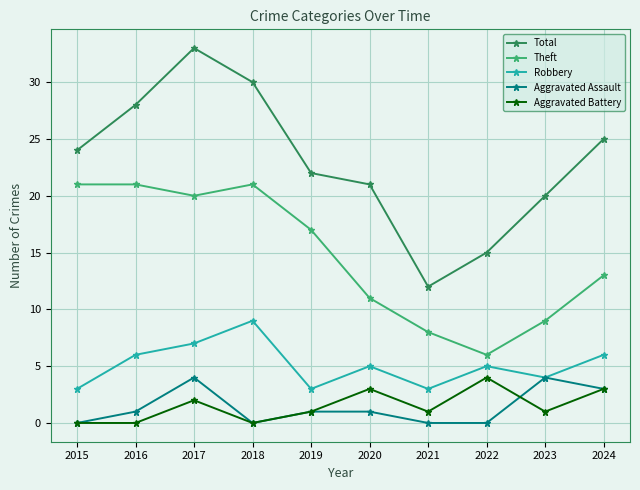

Which series has the largest range (max minus min)?

Total